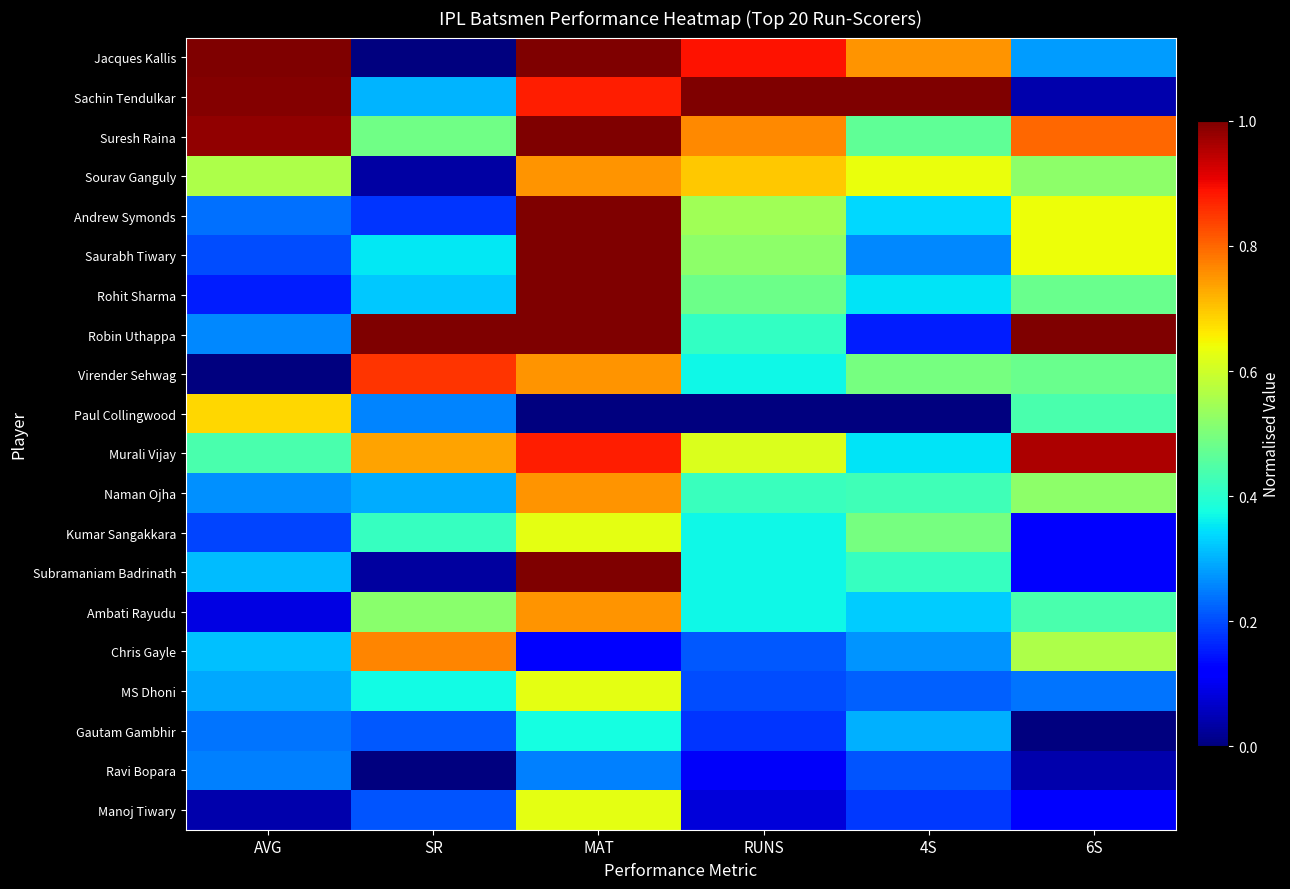

Reading left to right, what are all the values shown in this chart?

Jacques Kallis: AVG=1.0	SR=0.0	MAT=1.0	RUNS=0.9	4S=0.8	6S=0.3
Sachin Tendulkar: AVG=1.0	SR=0.3	MAT=0.9	RUNS=1.0	4S=1.0	6S=0.0
Suresh Raina: AVG=1.0	SR=0.5	MAT=1.0	RUNS=0.8	4S=0.5	6S=0.8
Sourav Ganguly: AVG=0.6	SR=0.0	MAT=0.8	RUNS=0.7	4S=0.6	6S=0.5
Andrew Symonds: AVG=0.2	SR=0.2	MAT=1.0	RUNS=0.5	4S=0.3	6S=0.6
Saurabh Tiwary: AVG=0.2	SR=0.4	MAT=1.0	RUNS=0.5	4S=0.3	6S=0.6
Rohit Sharma: AVG=0.2	SR=0.3	MAT=1.0	RUNS=0.5	4S=0.4	6S=0.5
Robin Uthappa: AVG=0.3	SR=1.0	MAT=1.0	RUNS=0.4	4S=0.2	6S=1.0
Virender Sehwag: AVG=0.0	SR=0.9	MAT=0.8	RUNS=0.4	4S=0.5	6S=0.5
Paul Collingwood: AVG=0.7	SR=0.3	MAT=0.0	RUNS=0.0	4S=0.0	6S=0.4
Murali Vijay: AVG=0.4	SR=0.7	MAT=0.9	RUNS=0.6	4S=0.4	6S=1.0
Naman Ojha: AVG=0.3	SR=0.3	MAT=0.8	RUNS=0.4	4S=0.4	6S=0.5
Kumar Sangakkara: AVG=0.2	SR=0.4	MAT=0.6	RUNS=0.4	4S=0.5	6S=0.1
Subramaniam Badrinath: AVG=0.3	SR=0.0	MAT=1.0	RUNS=0.4	4S=0.4	6S=0.1
Ambati Rayudu: AVG=0.1	SR=0.5	MAT=0.8	RUNS=0.4	4S=0.3	6S=0.4
Chris Gayle: AVG=0.3	SR=0.8	MAT=0.1	RUNS=0.2	4S=0.3	6S=0.6
MS Dhoni: AVG=0.3	SR=0.4	MAT=0.6	RUNS=0.2	4S=0.2	6S=0.2
Gautam Gambhir: AVG=0.2	SR=0.2	MAT=0.4	RUNS=0.2	4S=0.3	6S=0.0
Ravi Bopara: AVG=0.3	SR=0.0	MAT=0.2	RUNS=0.1	4S=0.2	6S=0.0
Manoj Tiwary: AVG=0.0	SR=0.2	MAT=0.6	RUNS=0.1	4S=0.2	6S=0.1